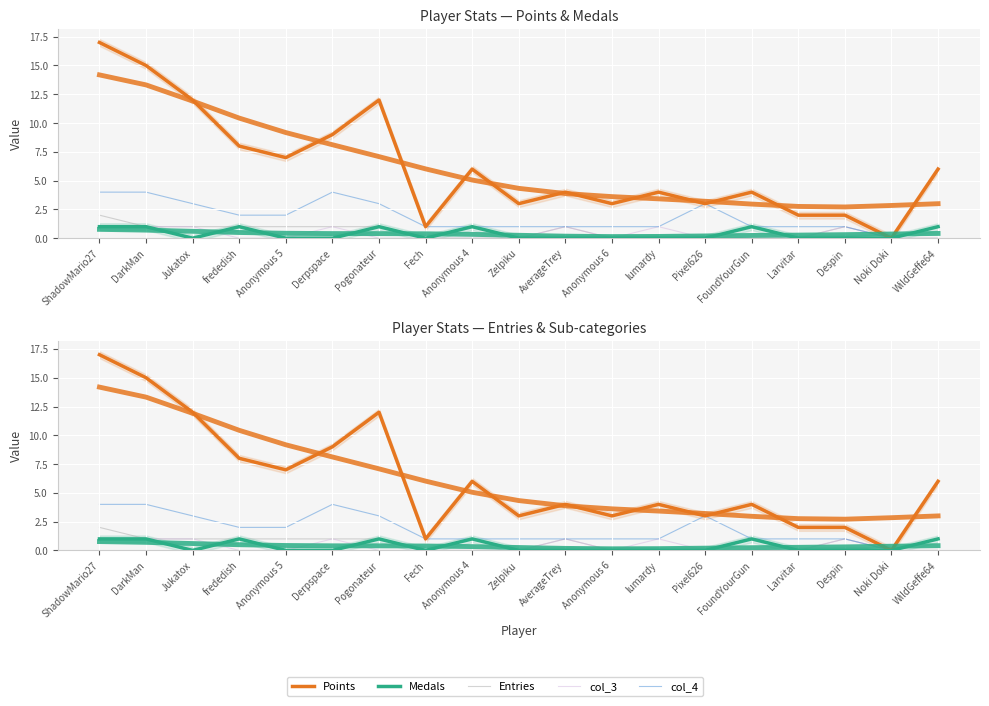

The value of Points at Jukatox is 19. True or false?

False